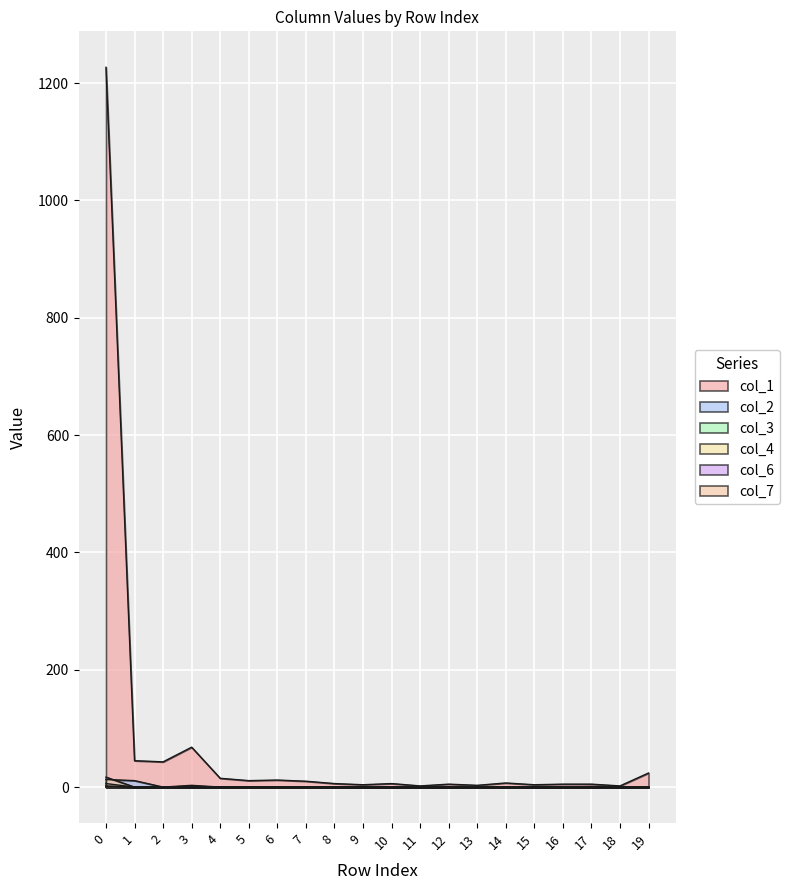

What is the value of the col_1 point at the 15th from the left?

7